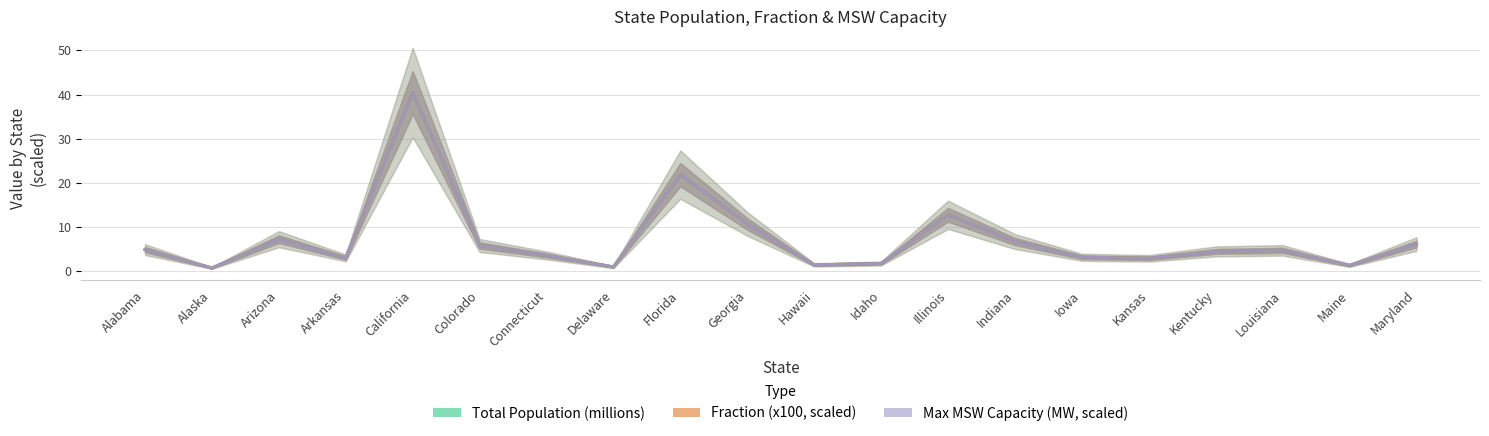

Where does the Total Population (millions) series first go above 4?

Alabama